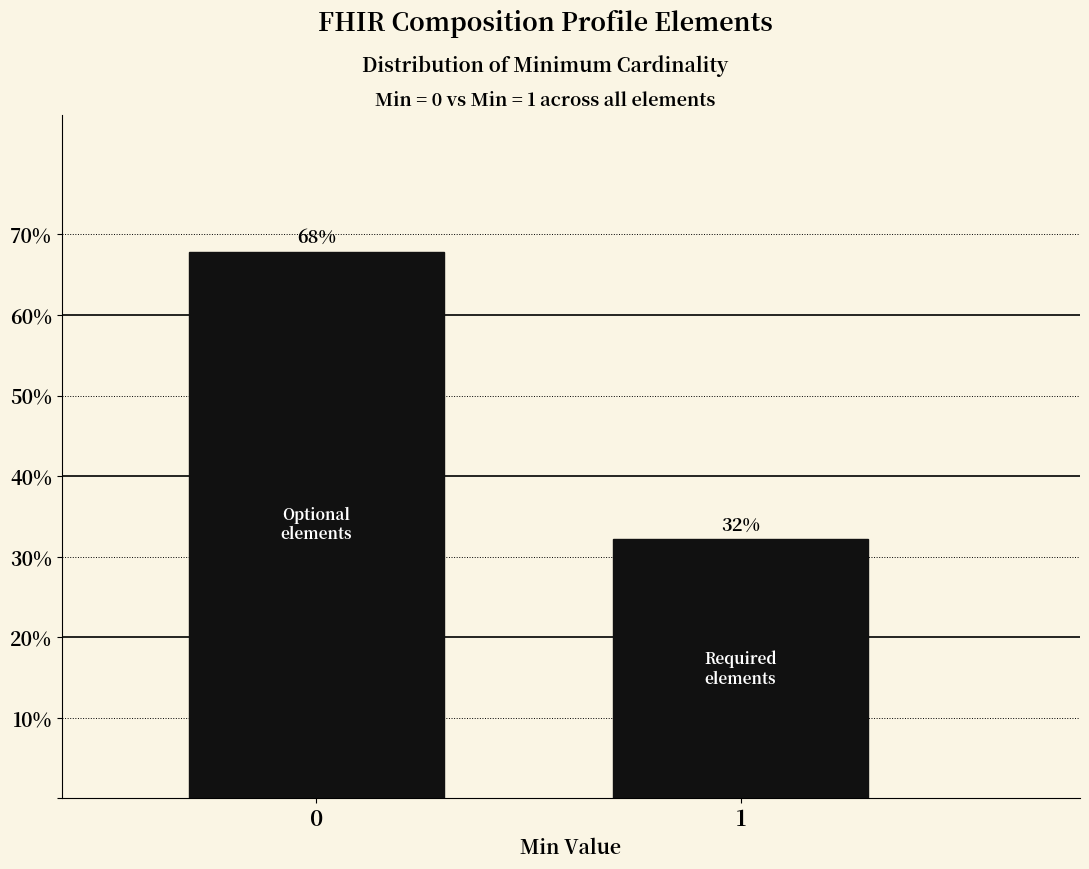

What is the greatest value displayed?

67.9